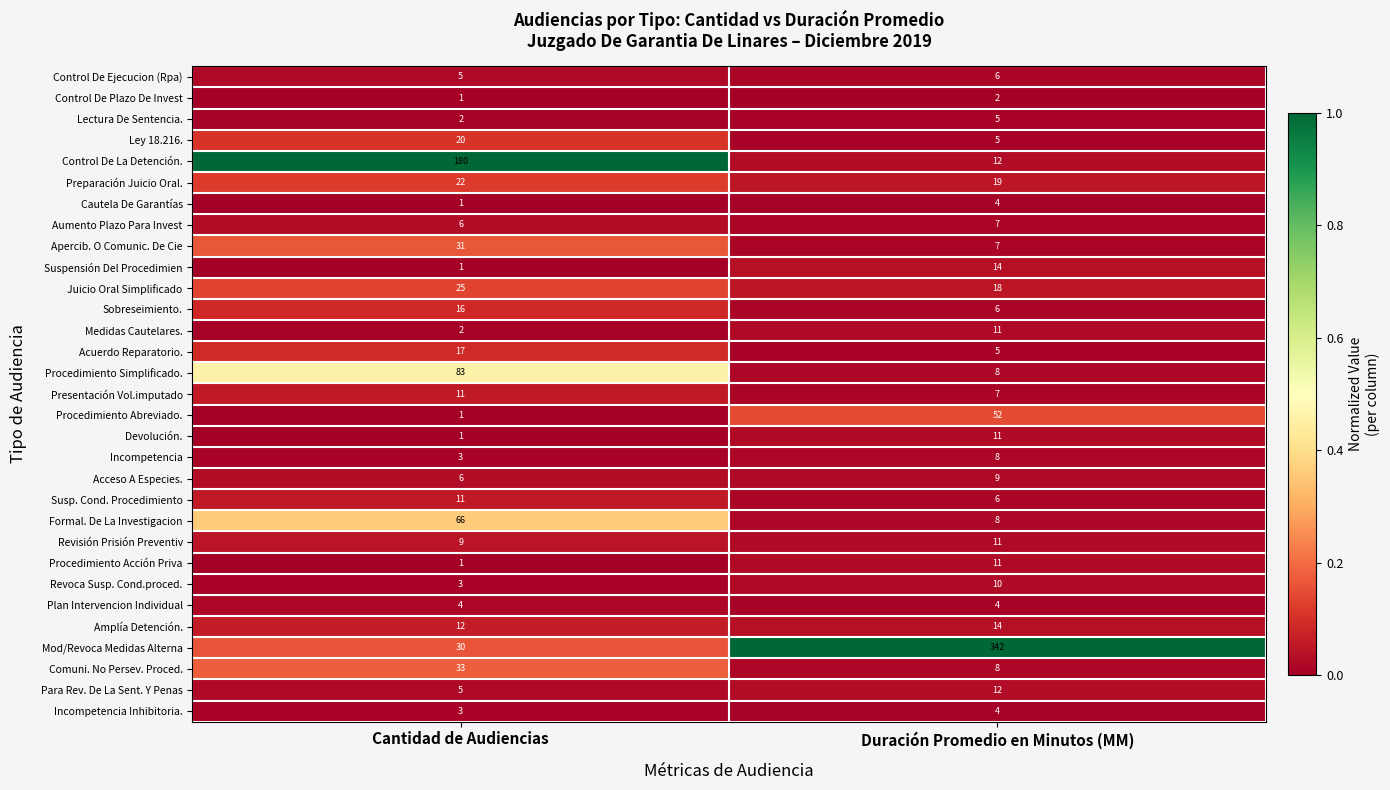

Which series has the largest total across all categories?

Mod/Revoca Medidas Alterna